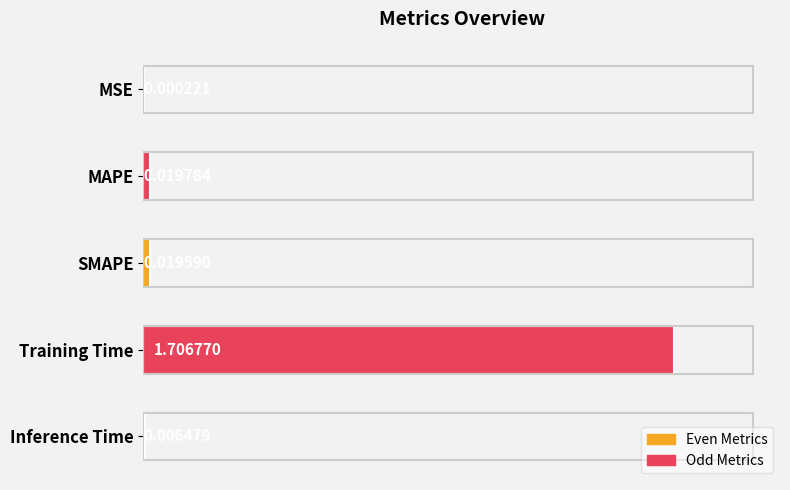

Count the number of data series in this chart.

1